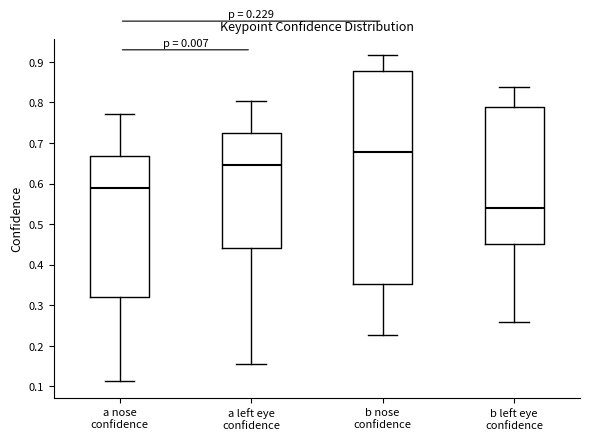

Which box is the tallest, from its lower edge to its upper edge?

b nose confidence